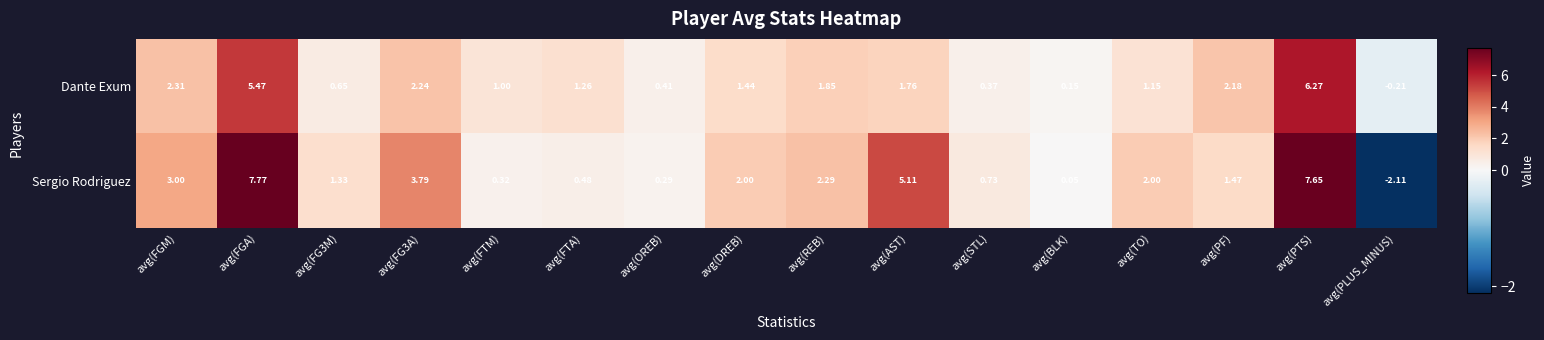

Where is Dante Exum nearest to the value 3?

avg(FGM)